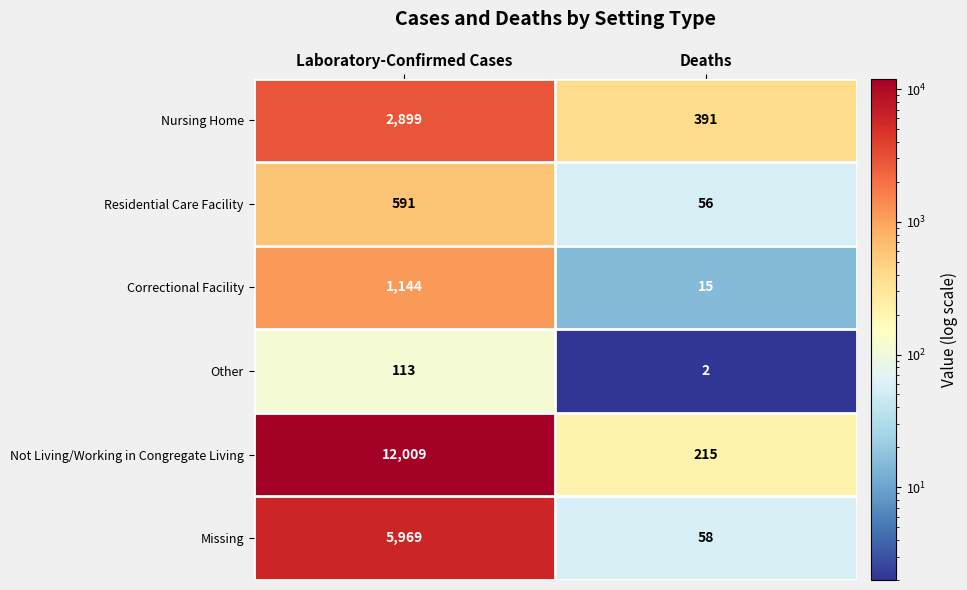

The value of Nursing Home at Deaths is 391. True or false?

True